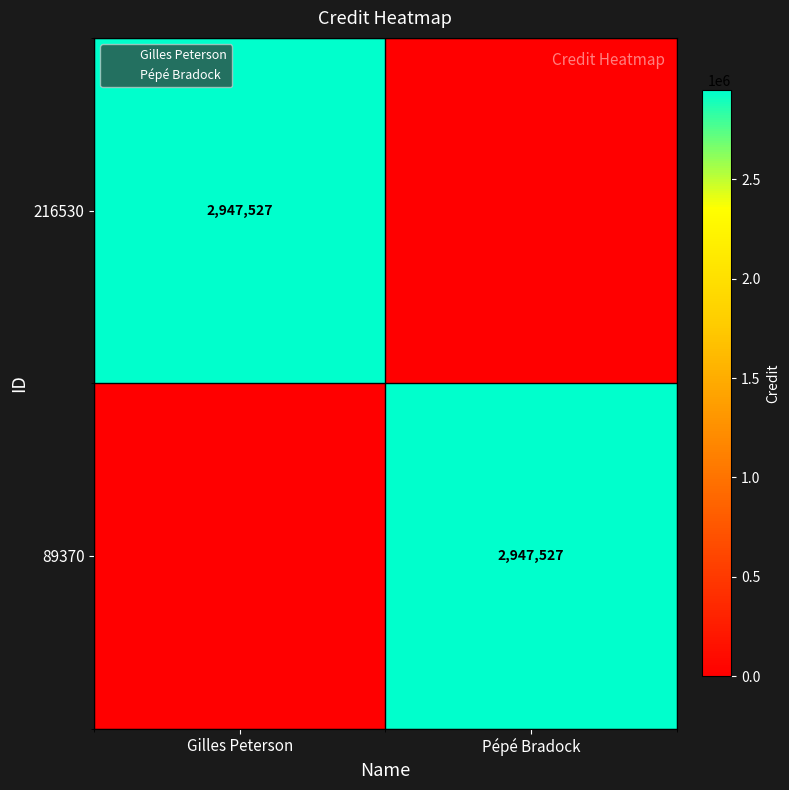

Which series has the largest range (max minus min)?

216530